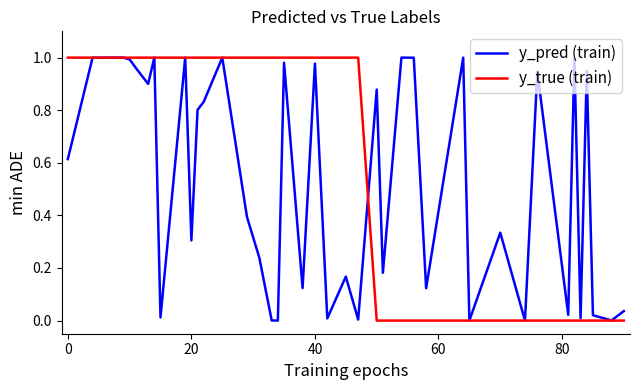

Rank the series by their average value, from lowest to highest.

y_pred (train), y_true (train)